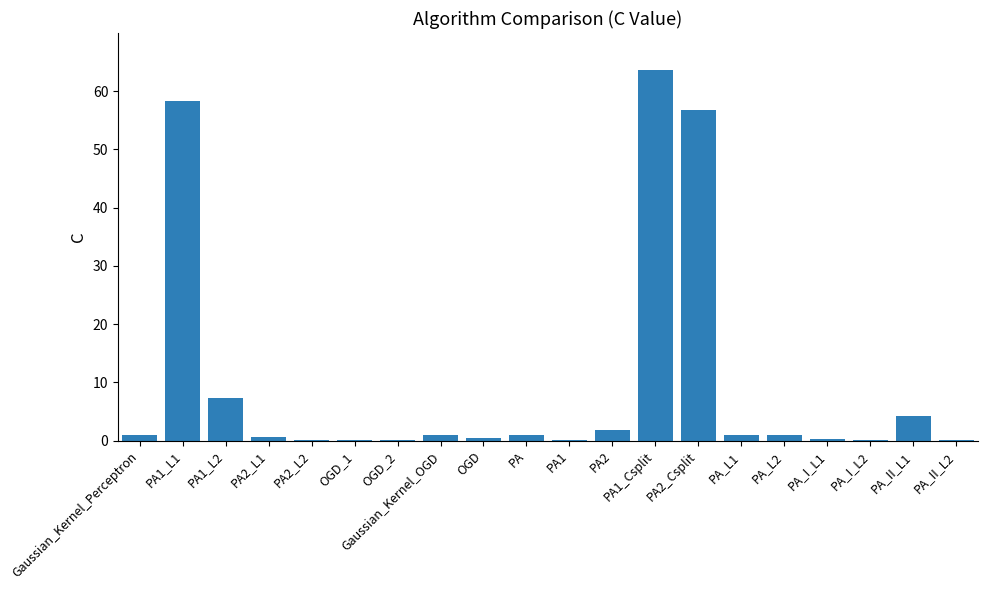

Where is the data nearest to the value 31?

PA1_L2